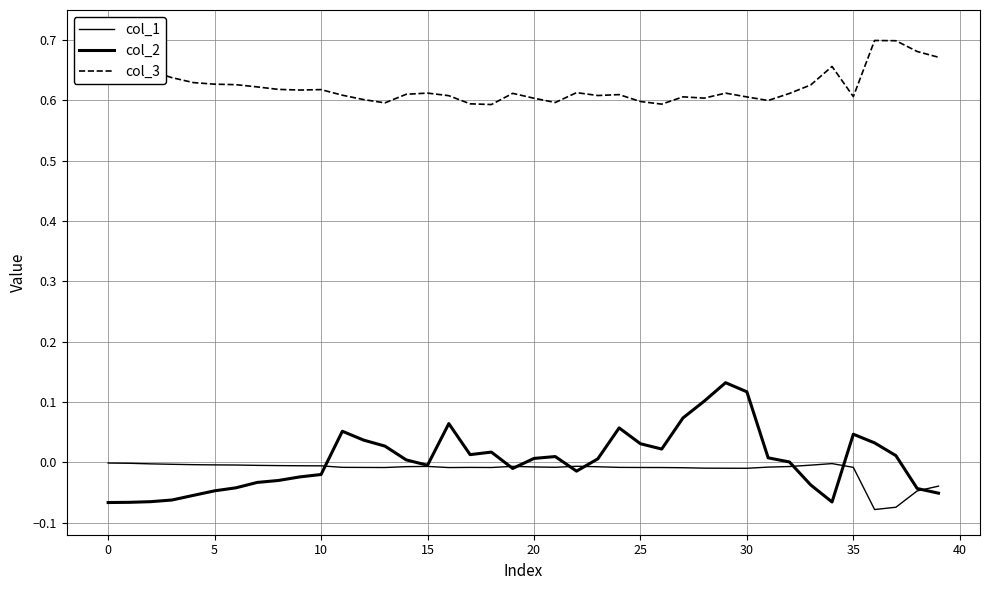

What is the difference between the maximum and second lowest values in the col_3 series?

0.1